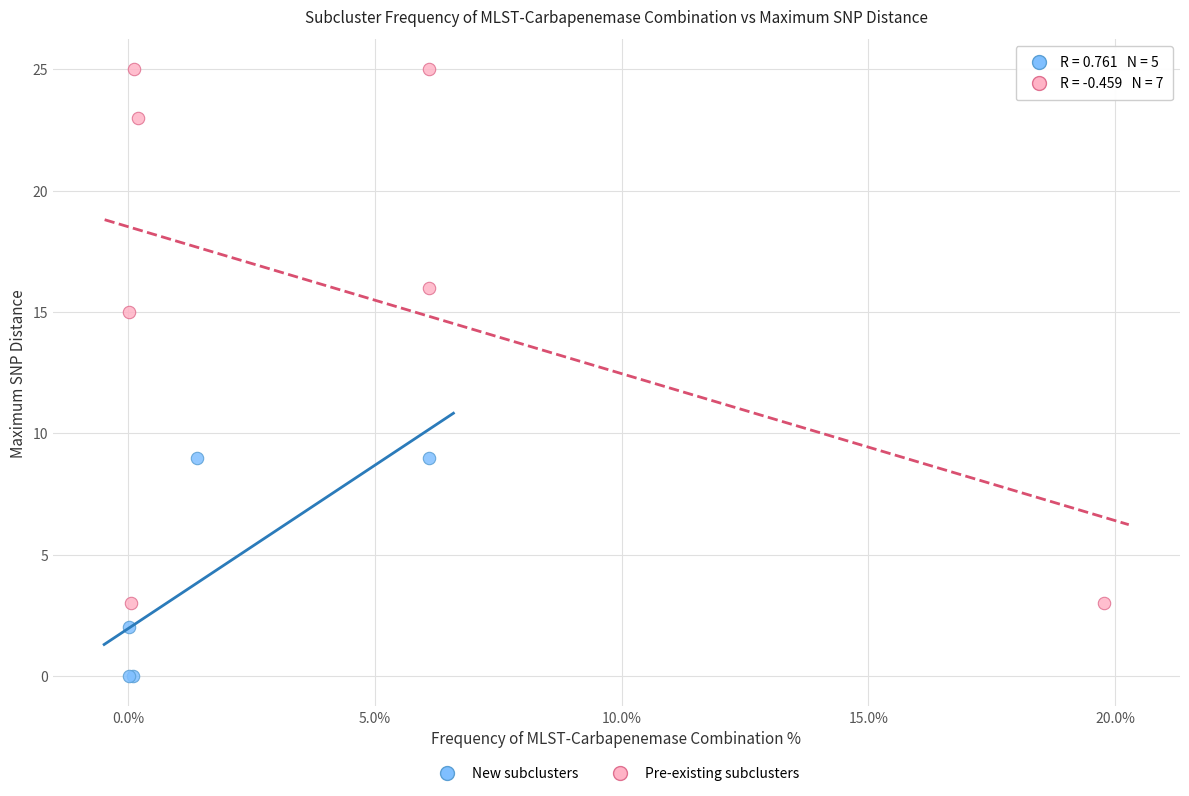

Which series has the largest Y range (max minus min)?

Pre-existing subclusters